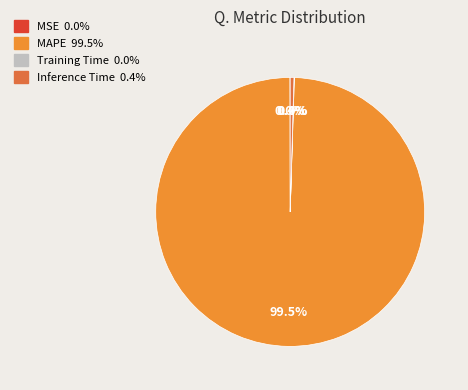

What is the majority slice?

MAPE